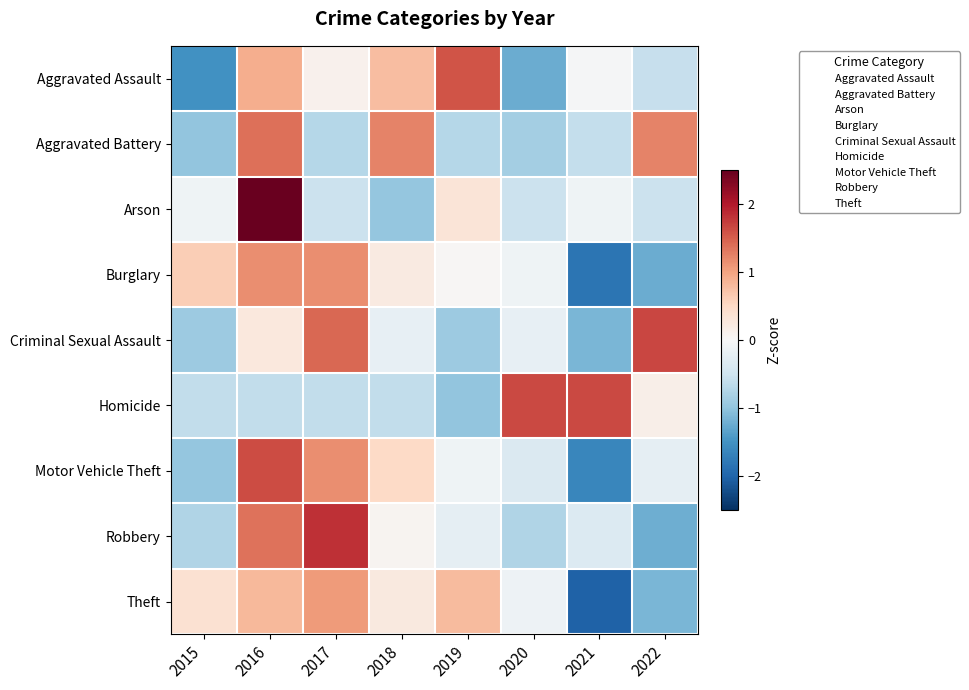

At how many categories does at least one series exceed 2?

1